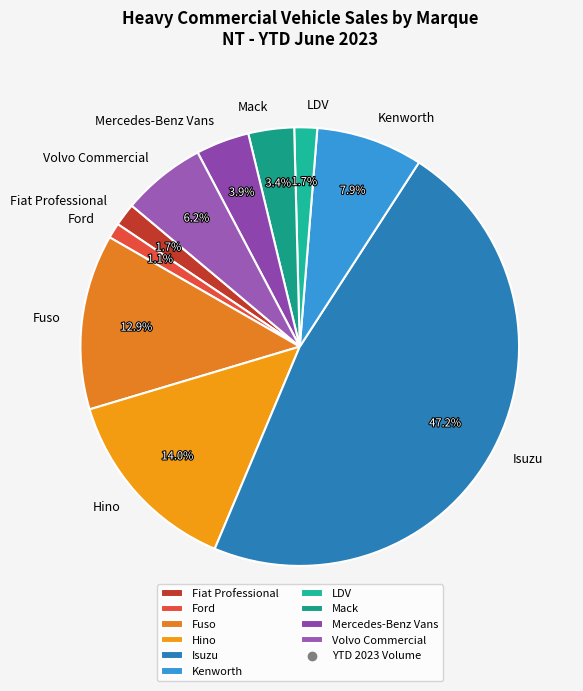

What percentage is the Mercedes-Benz Vans slice, to the nearest percent?

4%